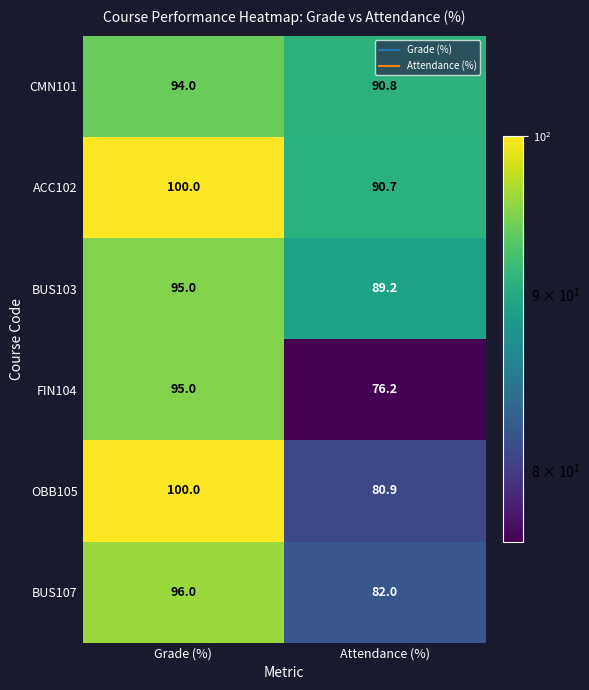

Reading left to right, what are all the values shown in this chart?

CMN101: 94.0	90.8
ACC102: 100.0	90.7
BUS103: 95.0	89.2
FIN104: 95.0	76.2
OBB105: 100.0	80.9
BUS107: 96.0	82.0